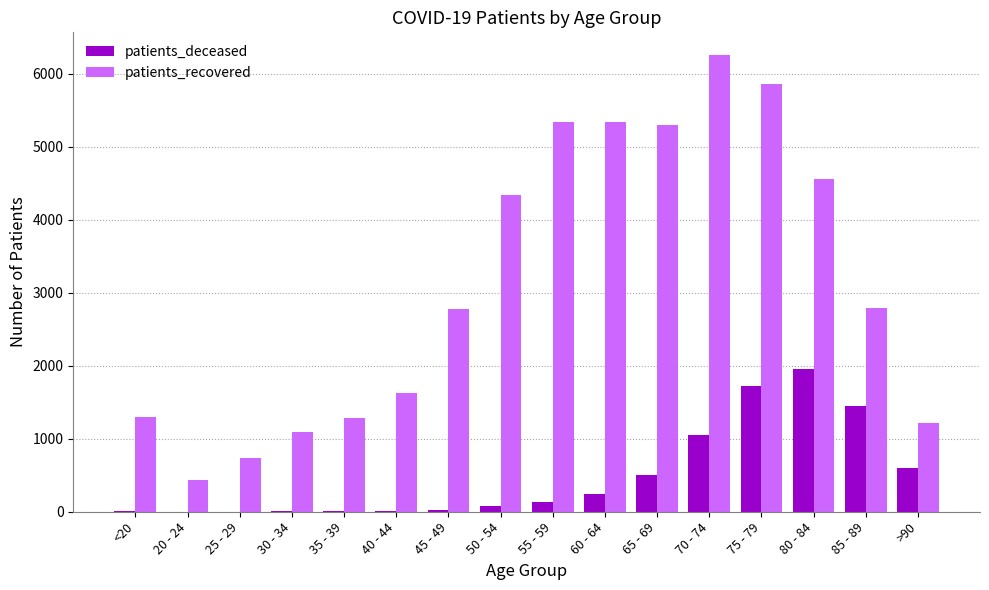

What is the spread (max minus min) of values at 75 - 79?

4133